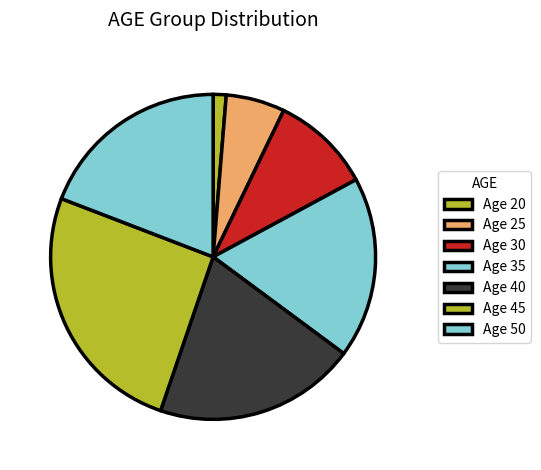

What is the largest slice in the pie chart?

Age 45